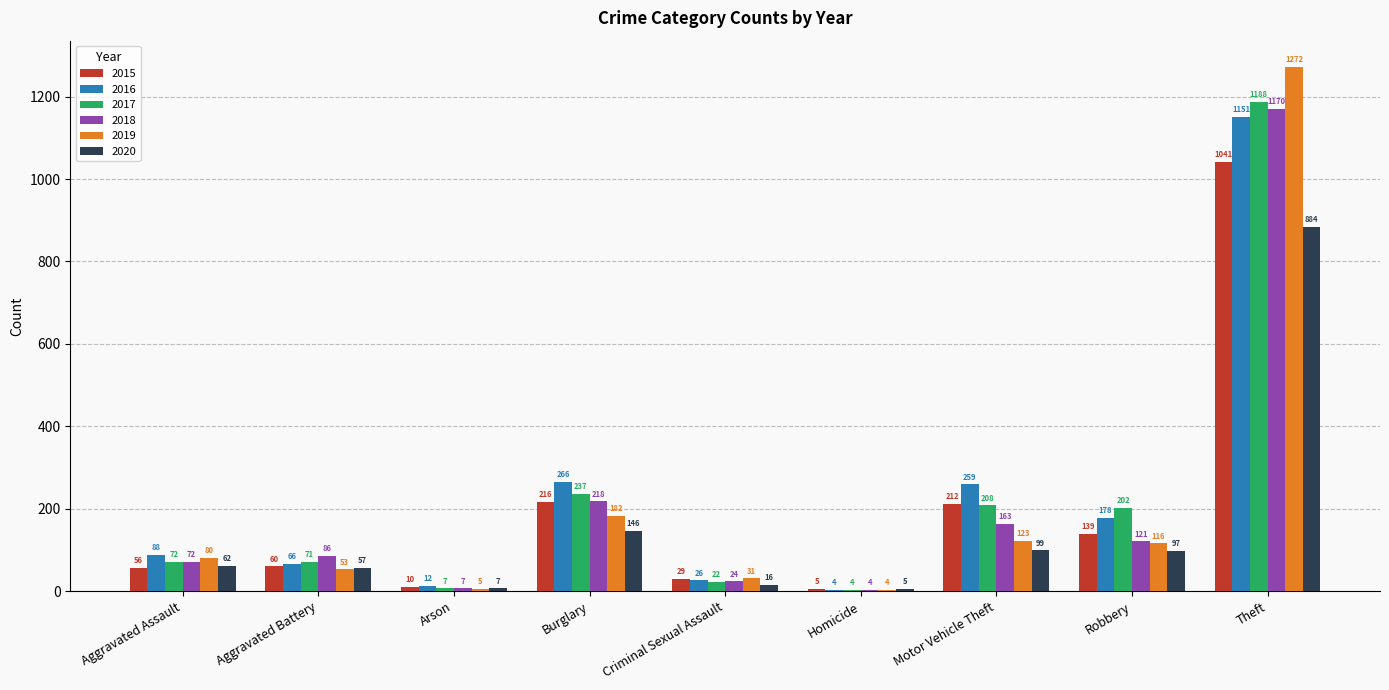

Is it true that 2020 equals 146 at Burglary?

True